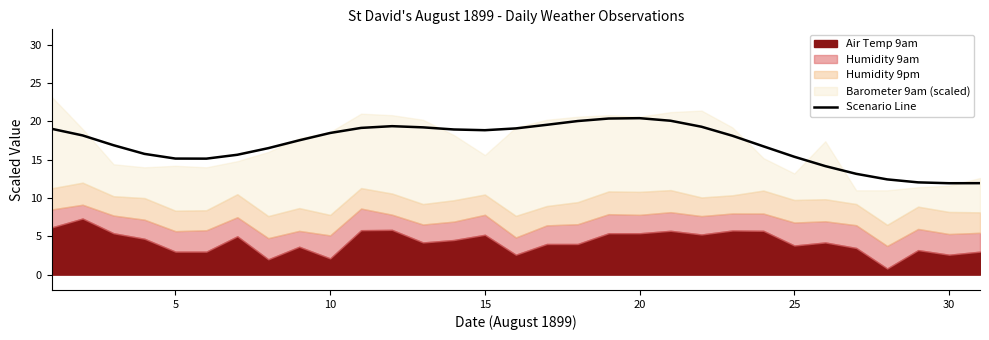

The value of Scenario Line at 10 is 4.8. True or false?

False